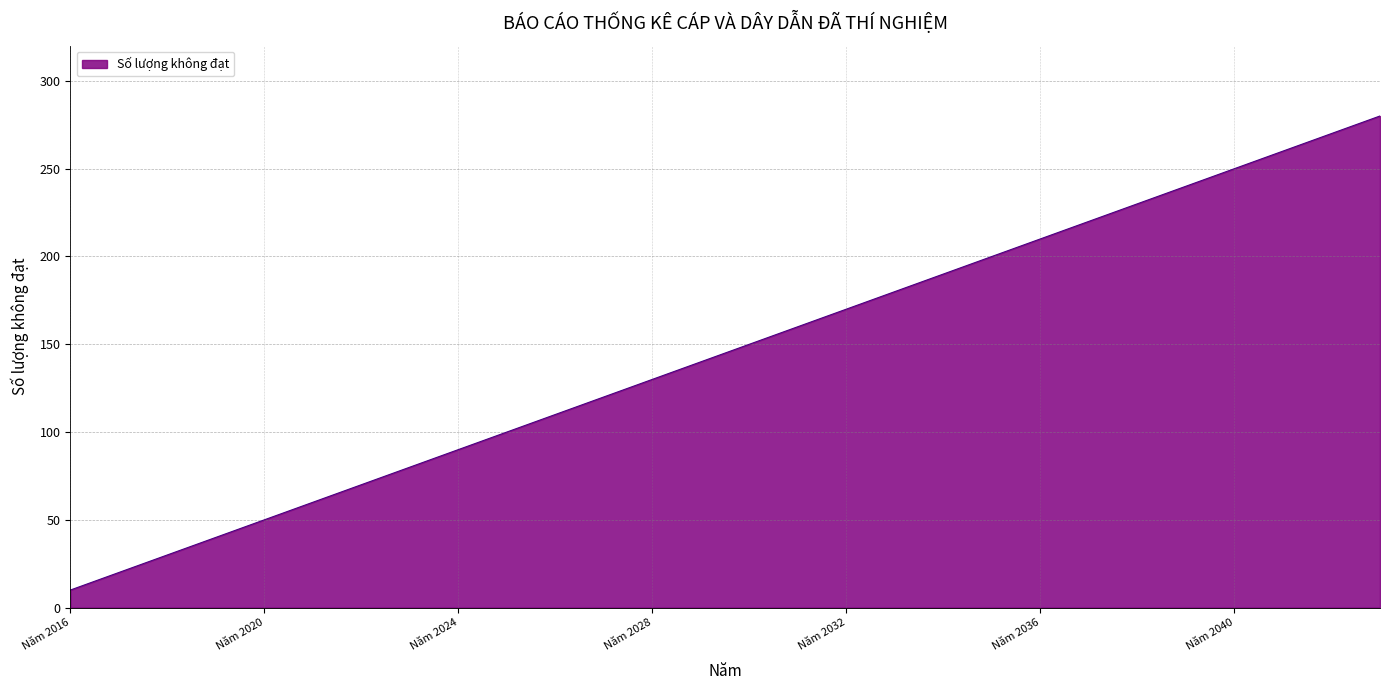

What is the smallest value displayed?

10